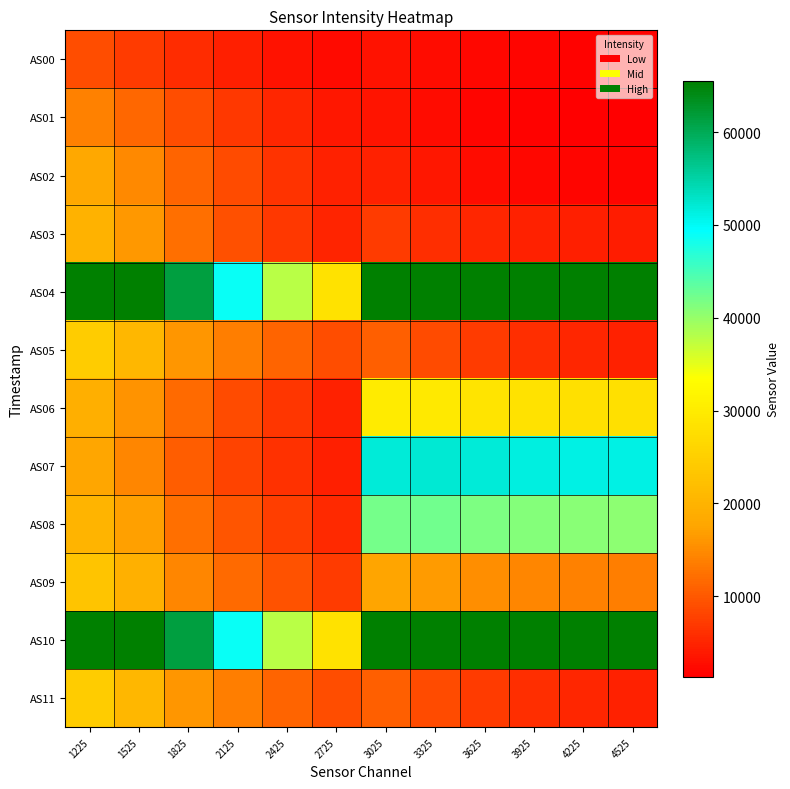

Count the number of categories in the chart.

12